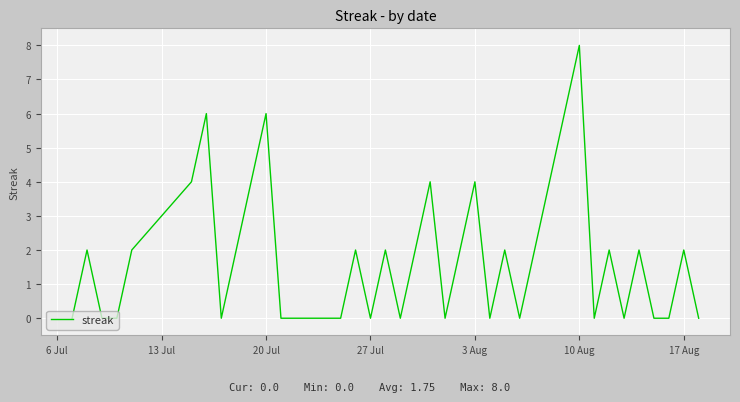

What is the difference between the maximum and minimum values?

8